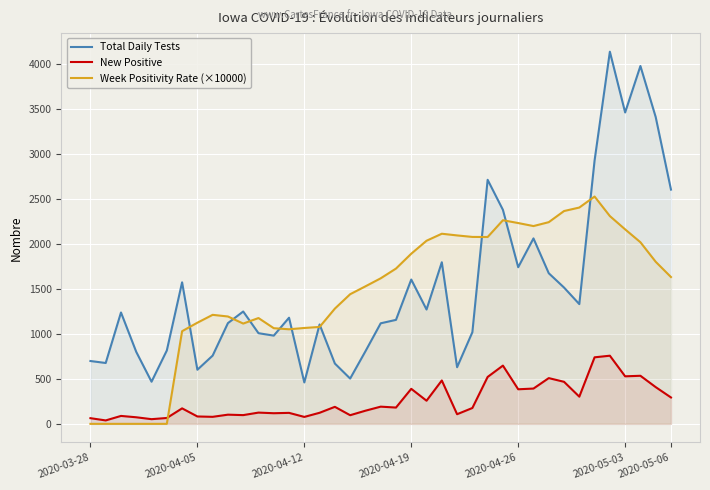

Read the Week Positivity Rate (×10000) value at 25.

2076.4